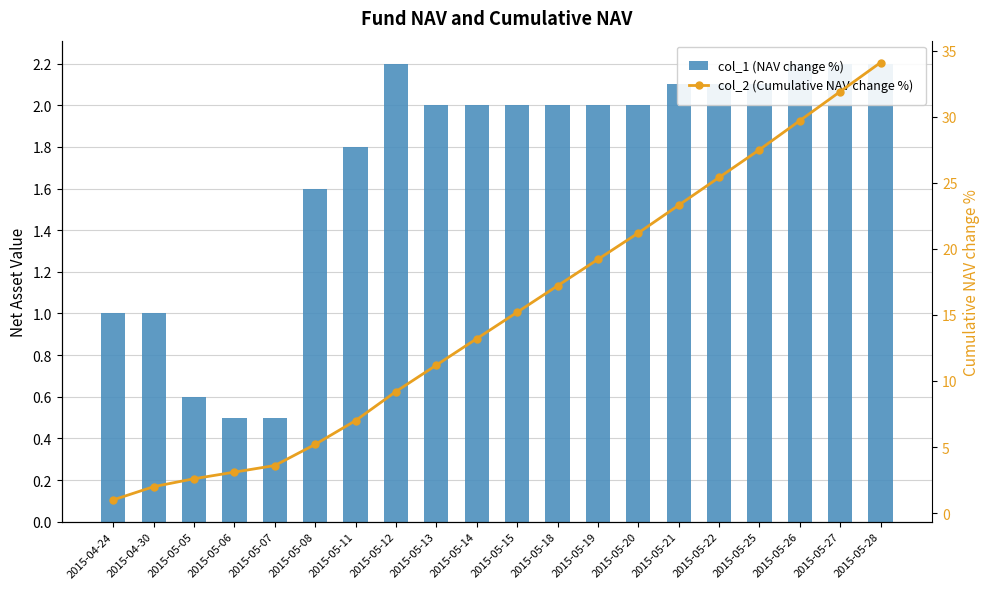

Is the value of col_1 (NAV change %) at 2015-05-11 greater than the value of col_2 (Cumulative NAV change %) at 2015-05-11?

No